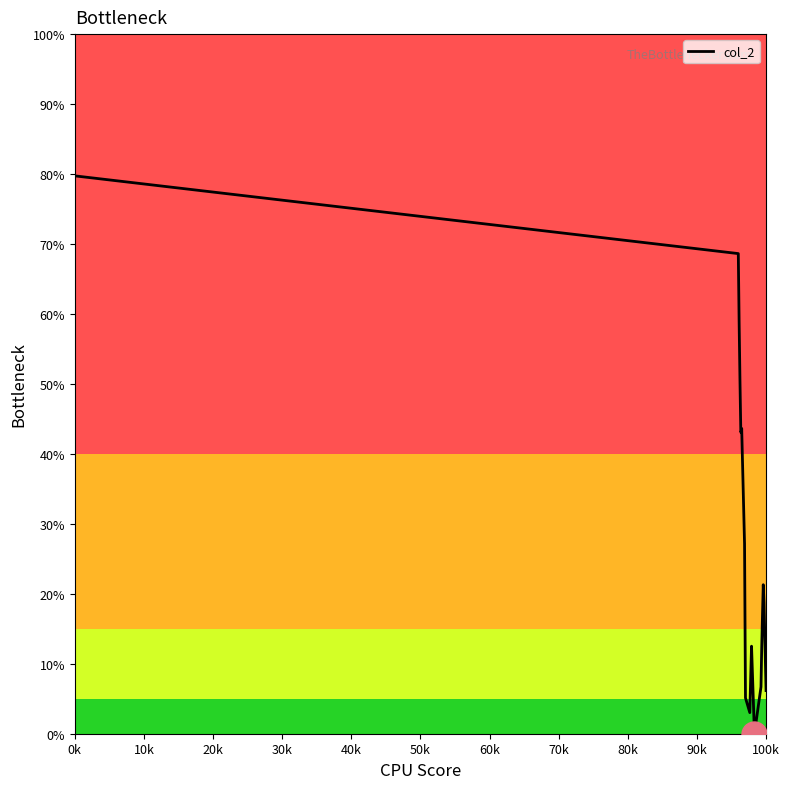

What is the difference between the maximum and minimum values?

79.7